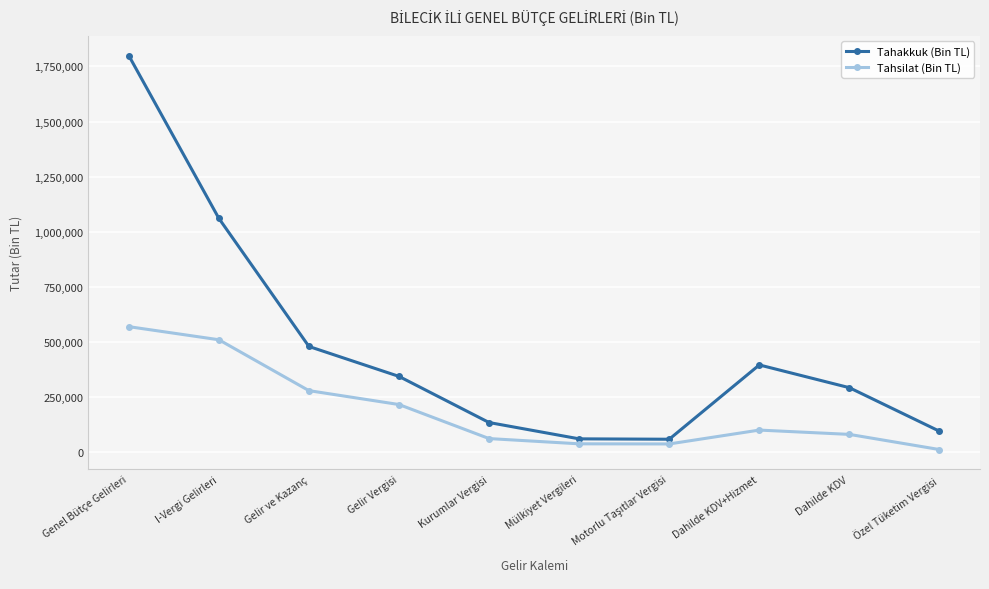

Which category has the lowest value across all series?

Özel Tüketim Vergisi